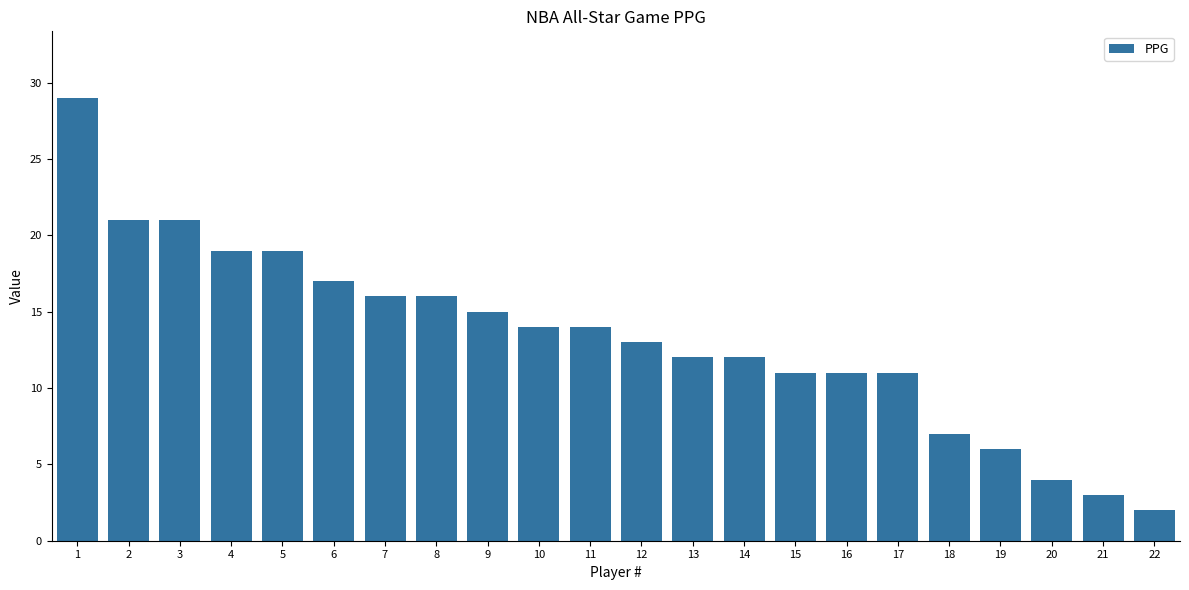

Reading left to right, transcribe all the data shown in this chart.

1=29	2=21	3=21	4=19	5=19	6=17	7=16	8=16	9=15	10=14	11=14	12=13	13=12	14=12	15=11	16=11	17=11	18=7	19=6	20=4	21=3	22=2